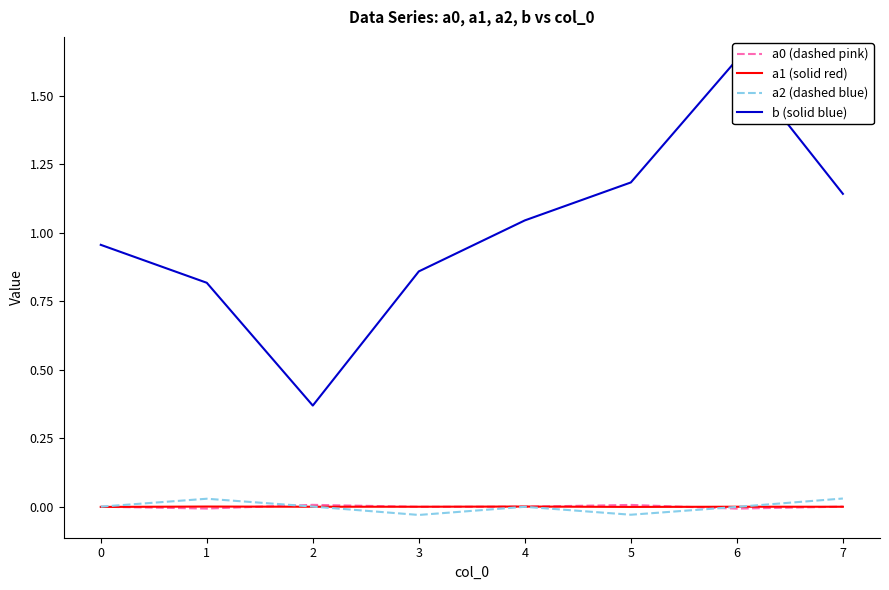

Is the value of a0 (dashed pink) at 1 greater than the value of a2 (dashed blue) at 7?

No